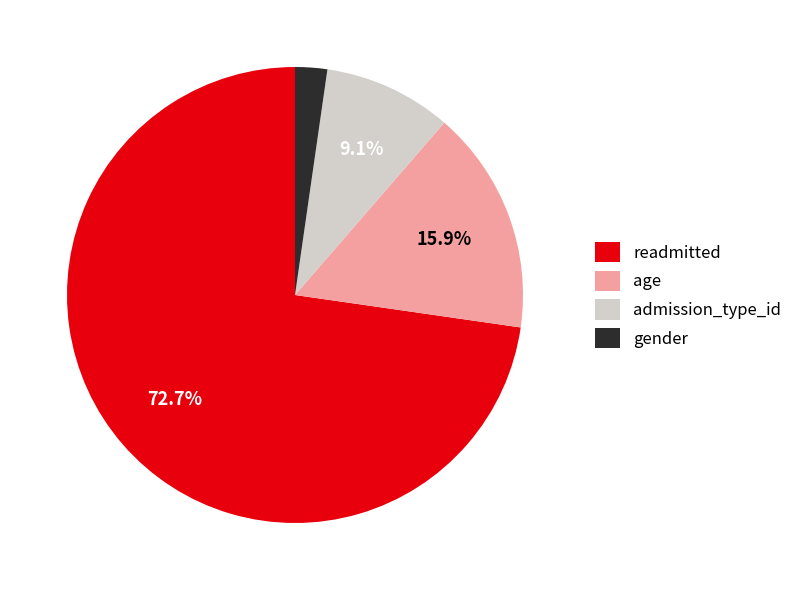

Which slice is the largest?

readmitted